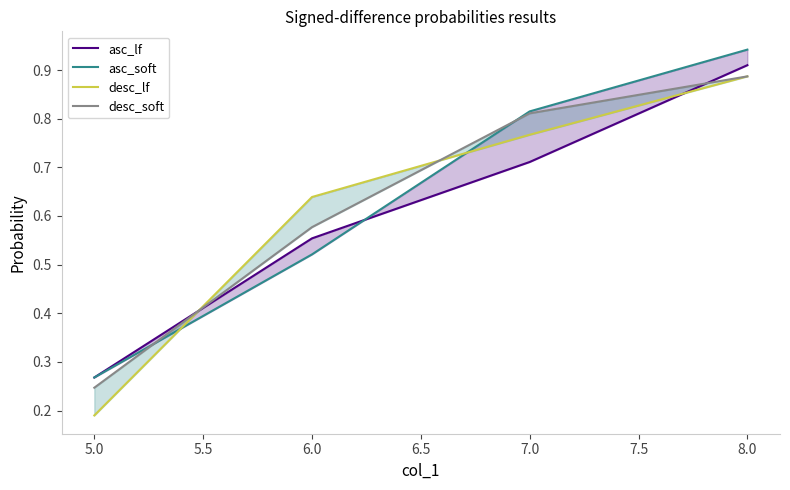

The asc_lf series shows 0.5 at 5.0. True or false?

False